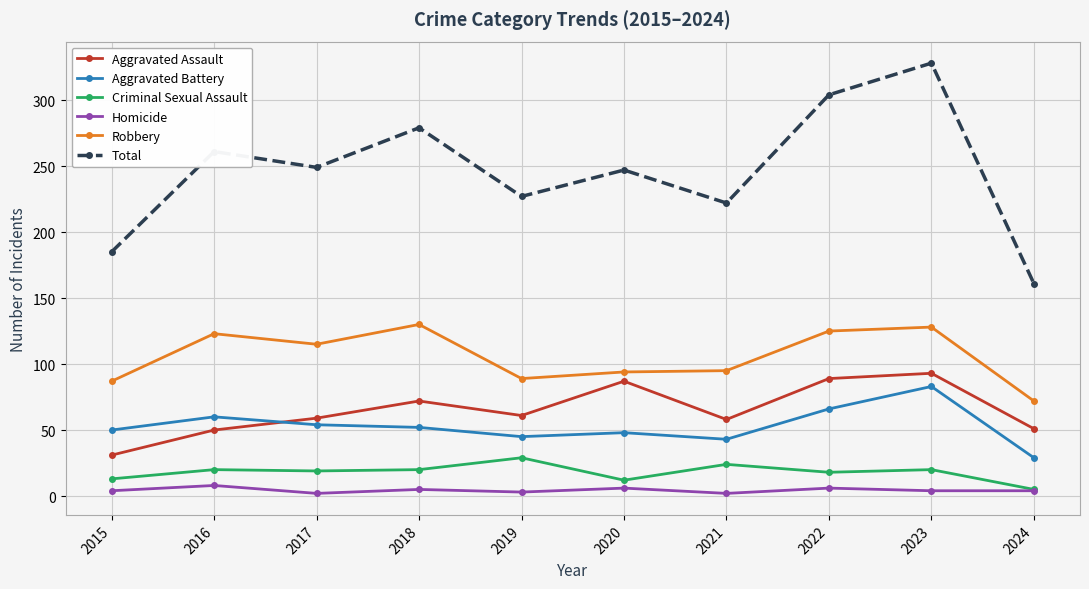

True or false: Total has a value of 247 at 2020.

True